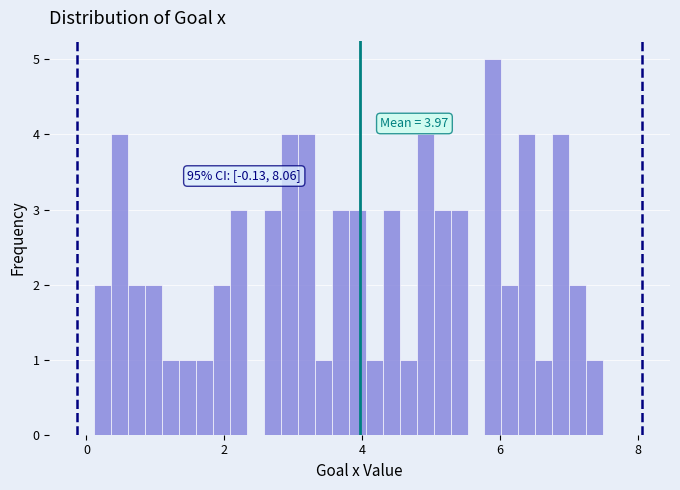

Read against the x-axis, roughly where is the centre of the tallest bar?

6.0